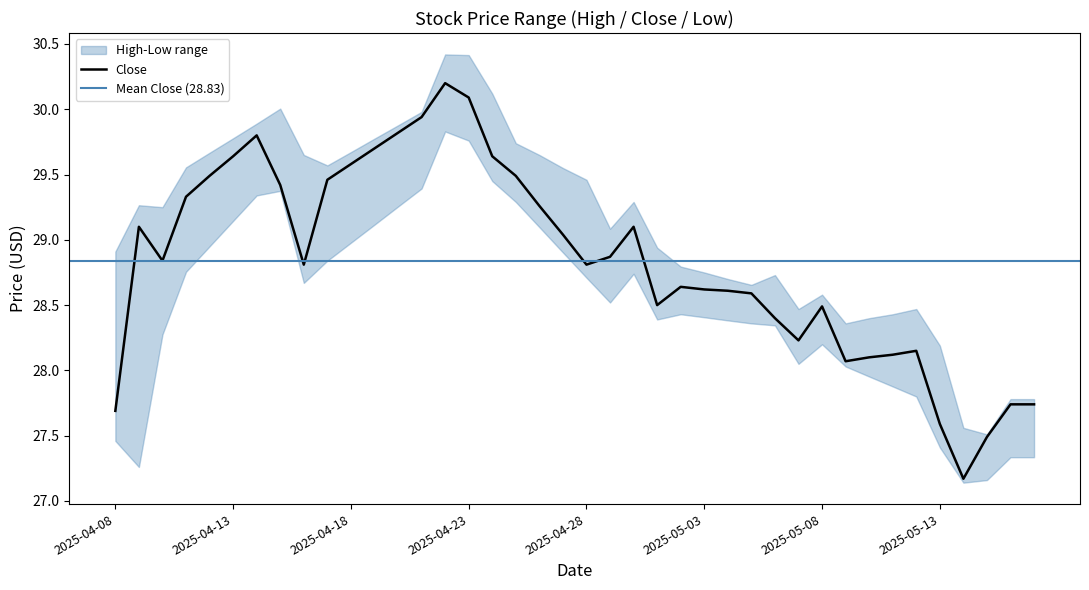

What is the minimum value for Close?

27.2